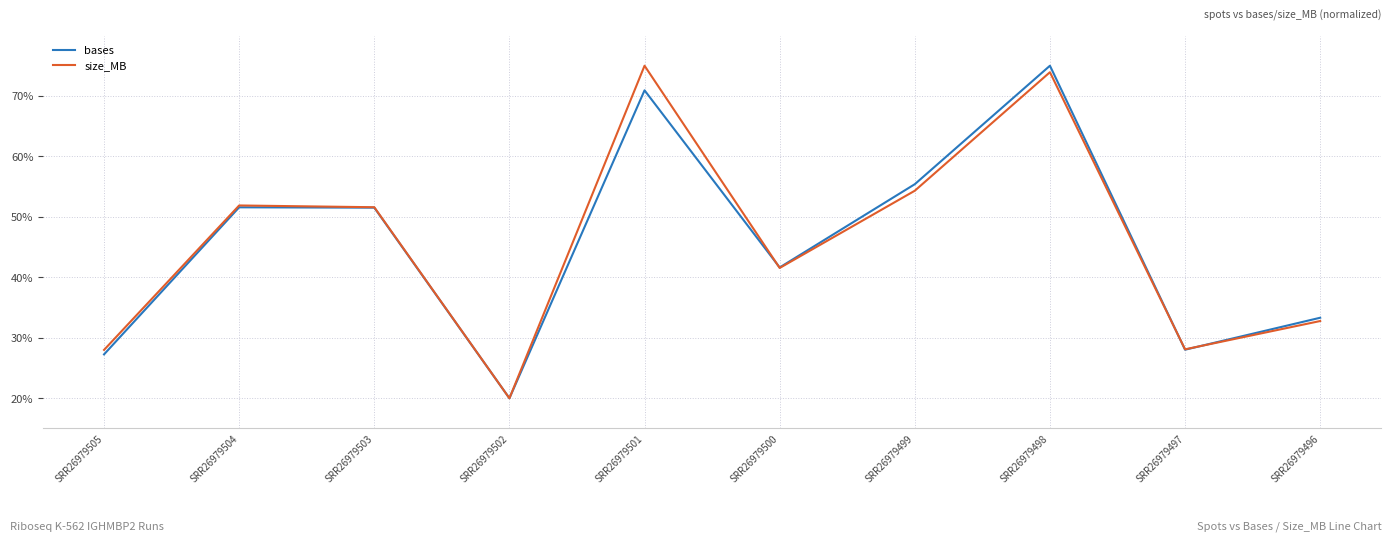

What is the sum of the bases values at SRR26979505 and SRR26979496?

60.6